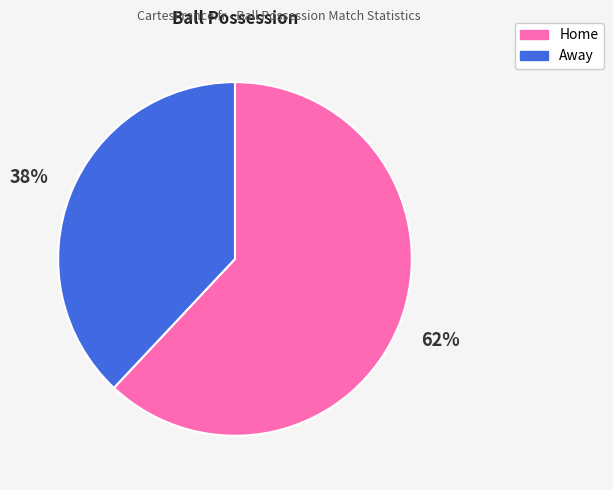

To the nearest percent, what portion does Home represent?

62%